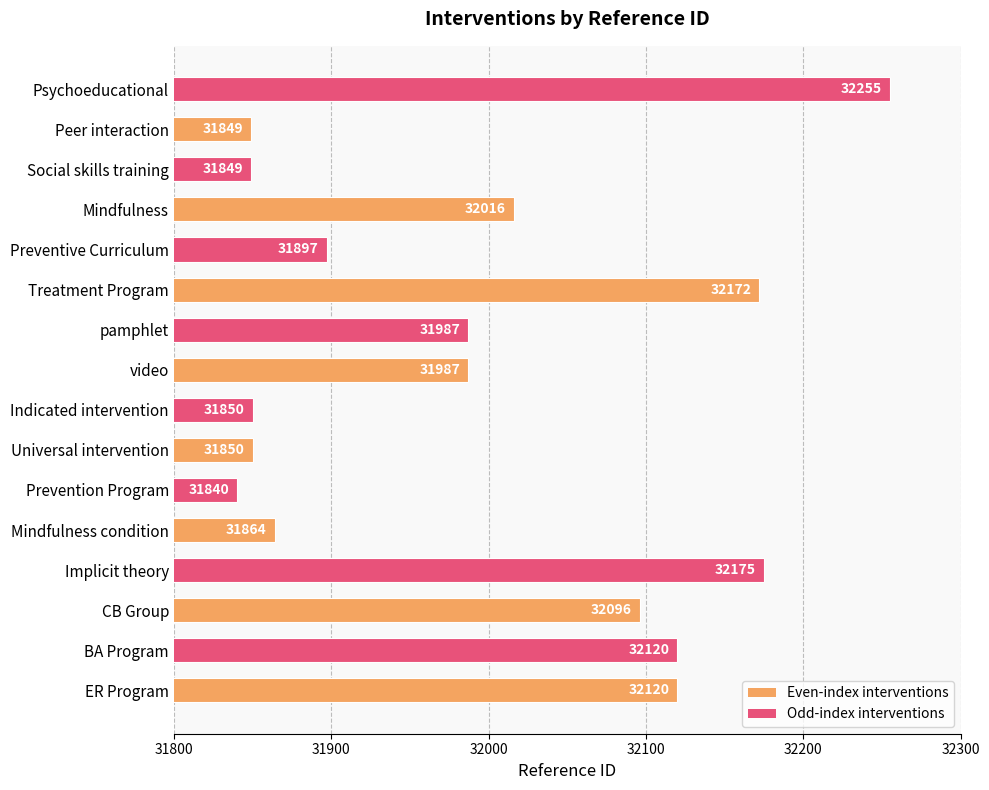

Between Indicated intervention and Mindfulness condition, which is larger?

Mindfulness condition